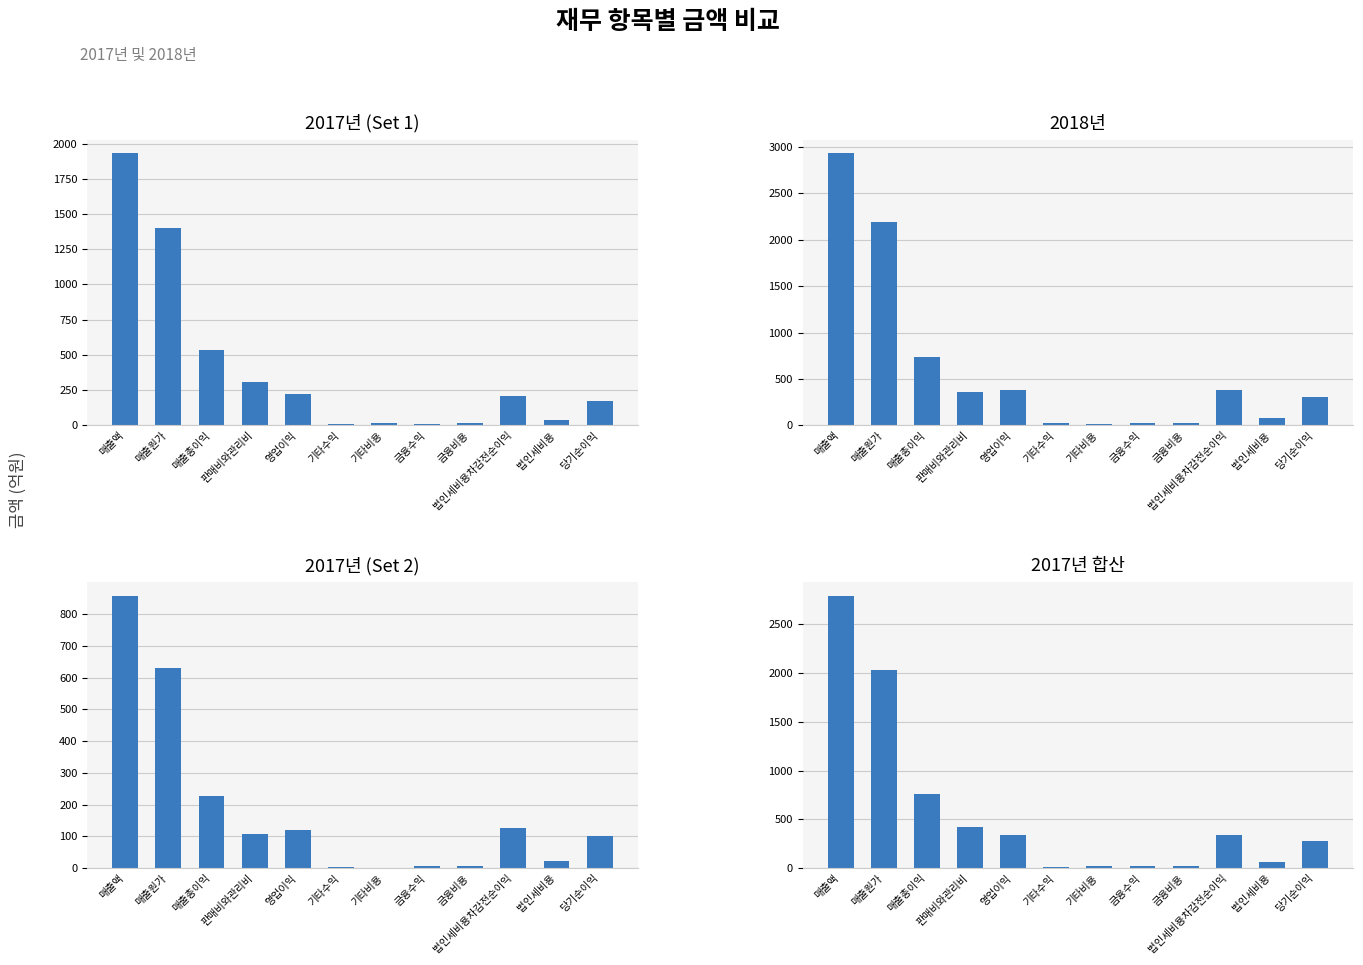

What position from the right is 매출원가?

11